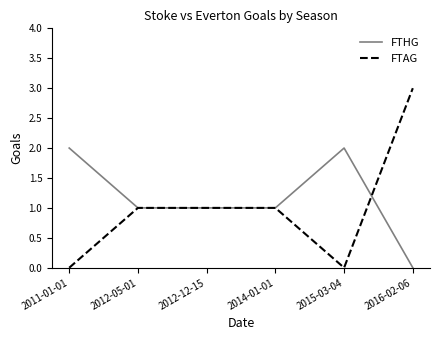

What position from the left is 2014-01-01?

4